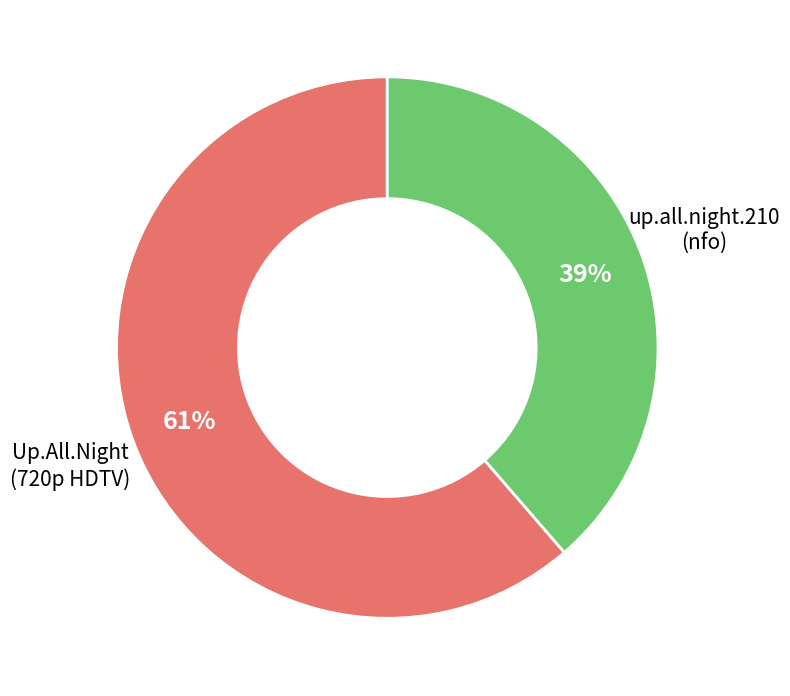

To the nearest percent, what is the average slice percentage?

50%